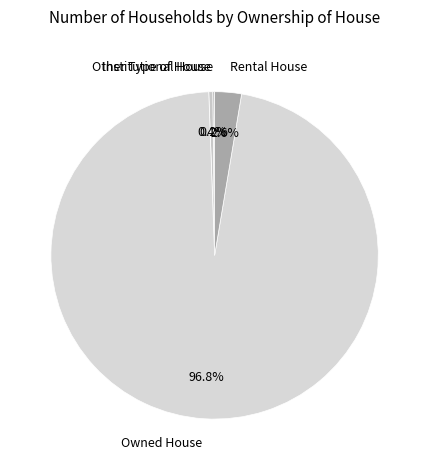

True or false: Rental House accounts for 3% of the total.

True